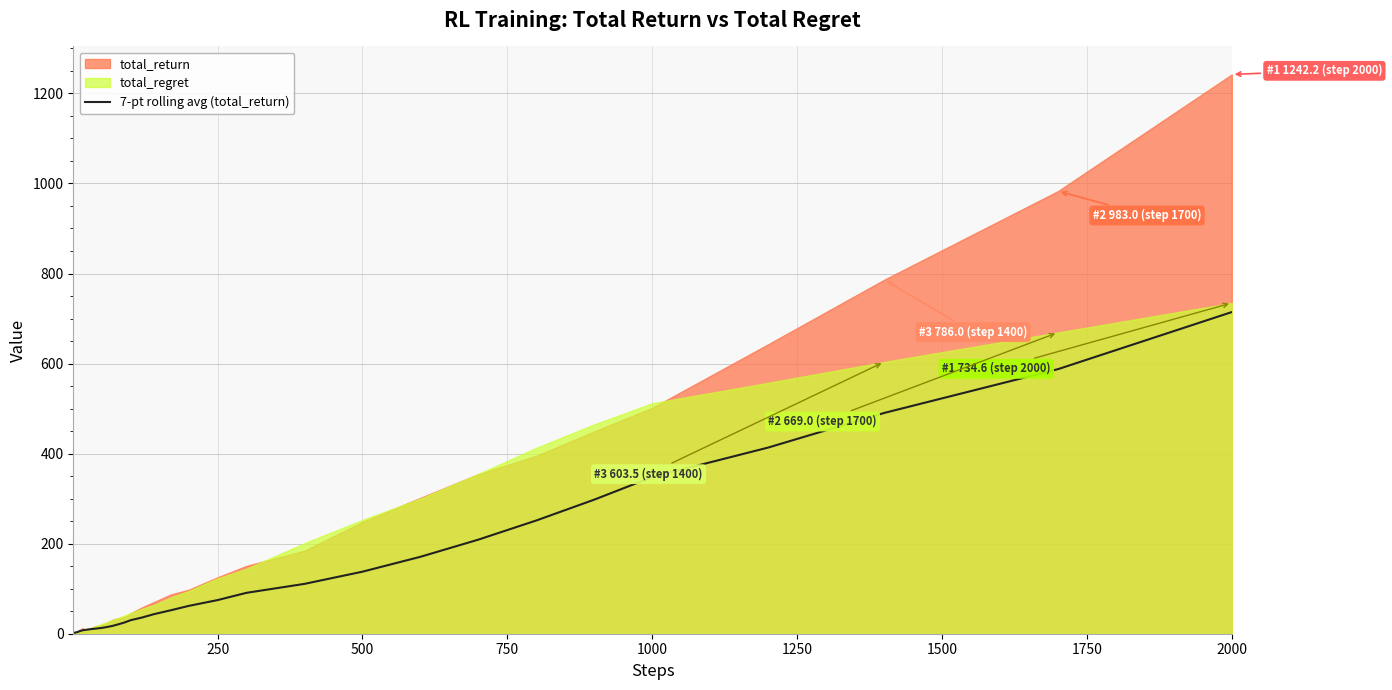

What is the maximum value for 7-pt rolling avg (total_return)?

714.4